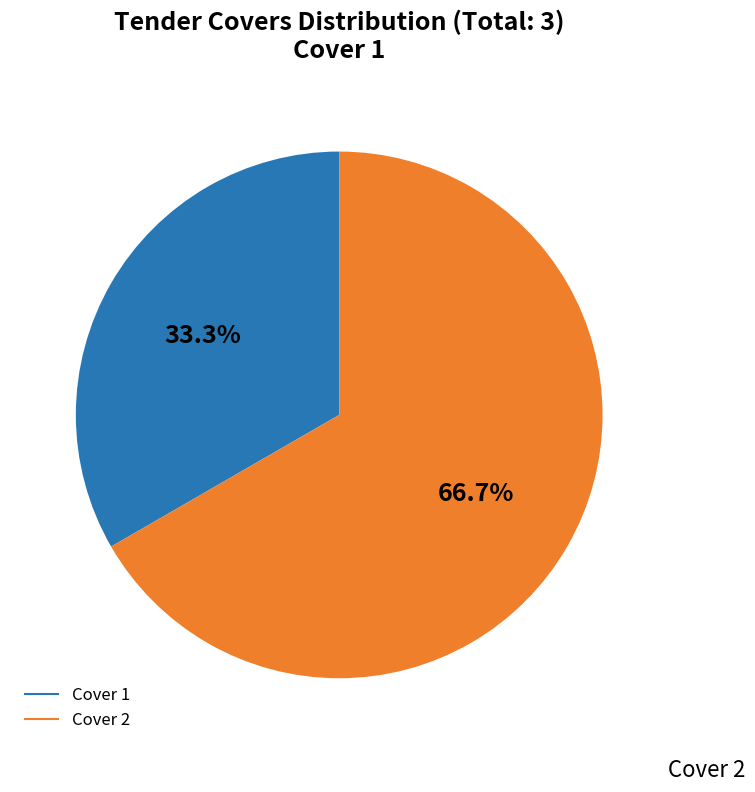

How many slices are in this pie chart?

2